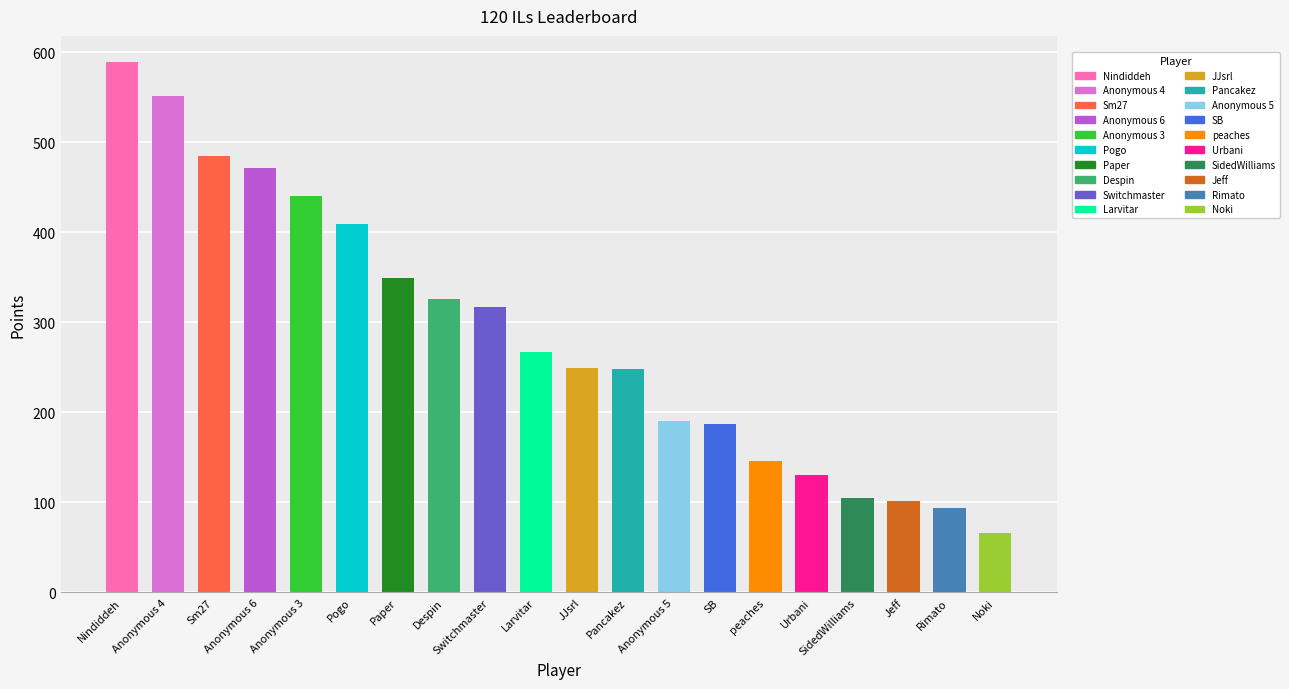

What is the label of the 15th bar from the right?

Pogo